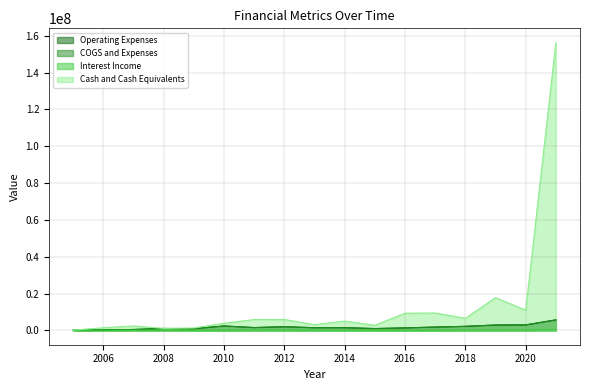

Reading left to right, extract all data points from this chart.

Operating Expenses: 74000	240000	462000	1011000	893000	2362000	1505000	1950804	1431881	1436795	965140	1334513	1771784	2173265	2890293	2949736	5678350
COGS and Expenses: 74000	240000	462000	1011000	893000	2362000	1505000	1950804	1431881	1436795	965140	1334513	1771784	2173265	2890293	2949736	5678350
Interest Income: 3000	59000	96000	68000	4000	16000	107000	88262	47451	31413	14918	4387	15854	89446	110036	151459	363923
Cash and Cash Equivalents: 99000	1427000	2390000	1044000	1281000	3847000	5857000	5887174	3091880	5030968	2738905	9317781	9403825	6527115	17760330	10935563	156186302